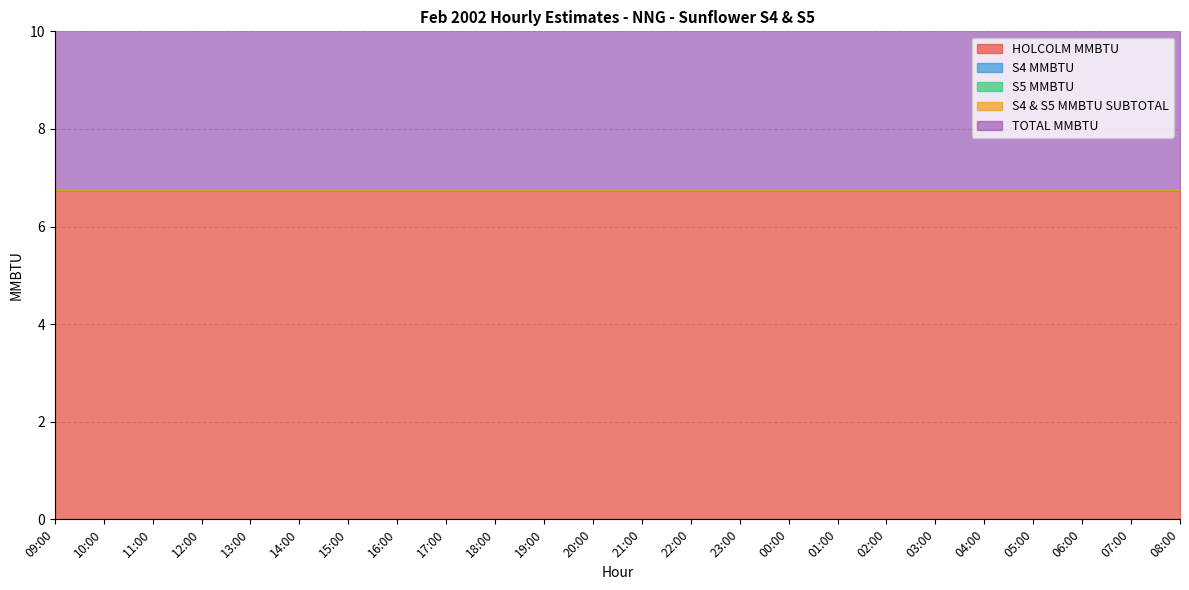

True or false: HOLCOLM MMBTU and S4 MMBTU intersect in this chart.

False